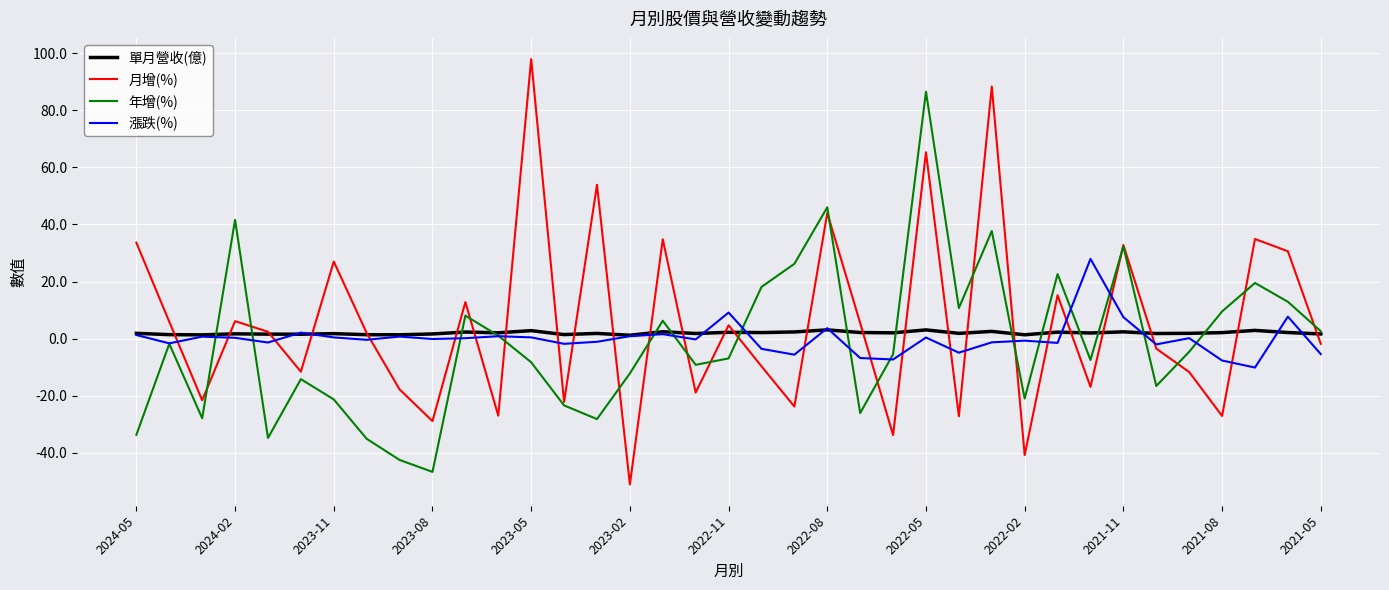

Does the chart display data point markers on the line(s)?

No